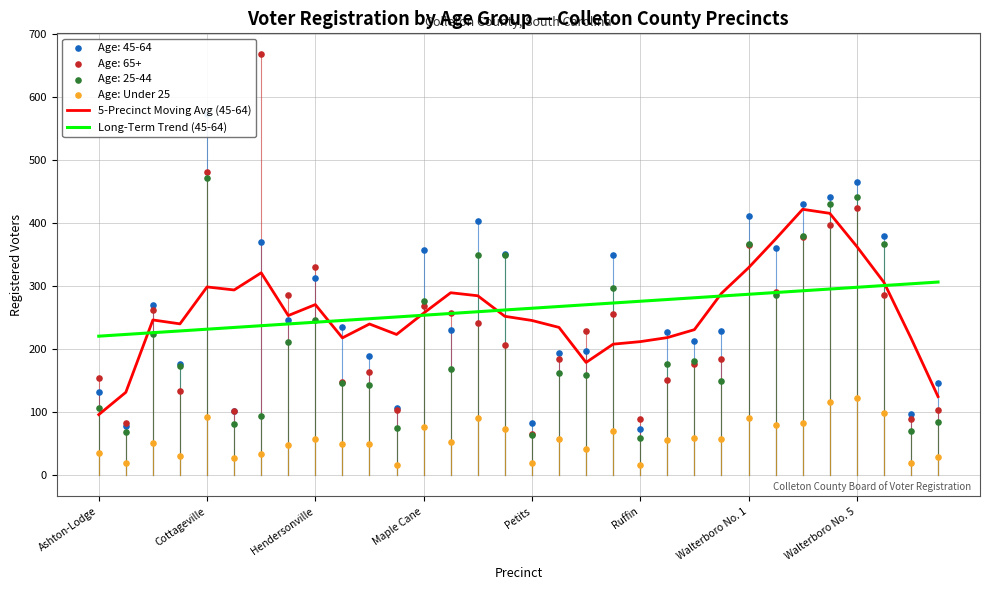

Which series has the largest total across all categories?

Long-Term Trend (45-64)